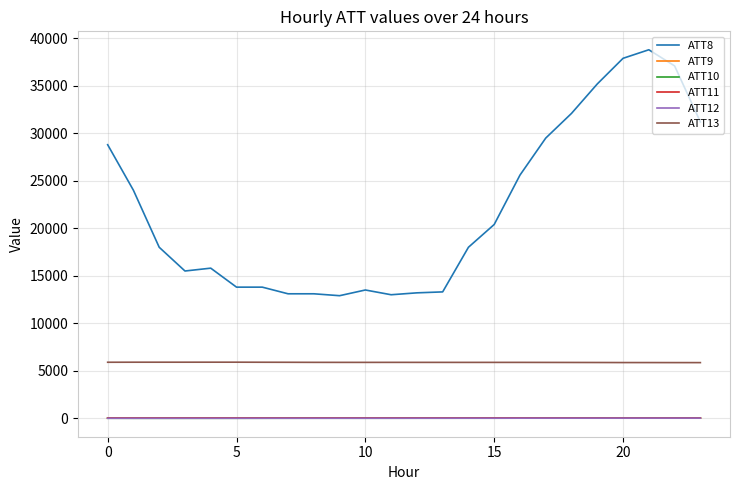

How many lines are shown in the chart?

6